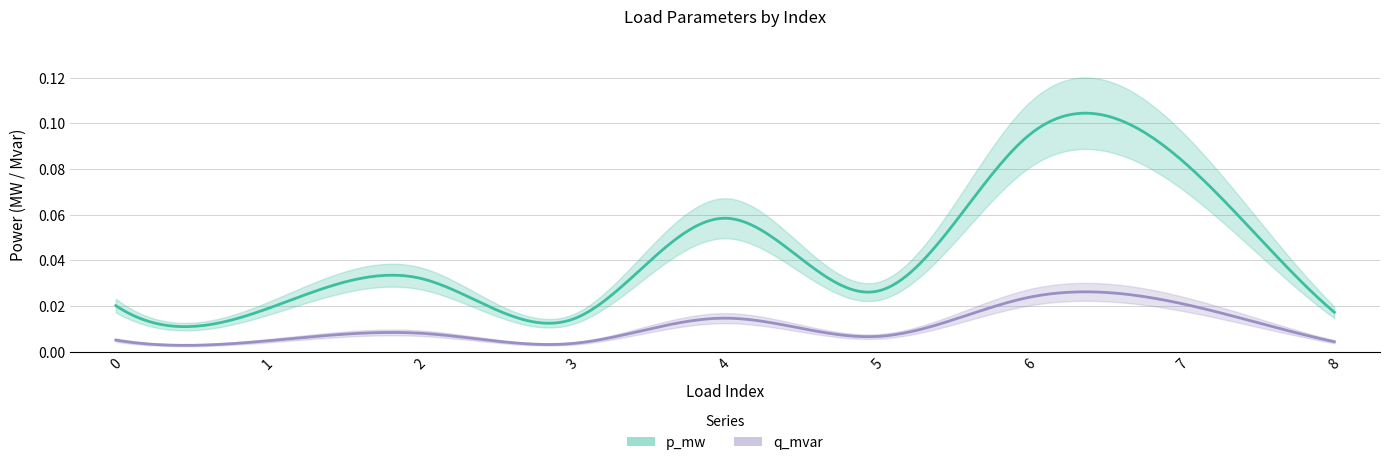

Rank the series by their maximum value, from lowest to highest.

q_mvar, p_mw